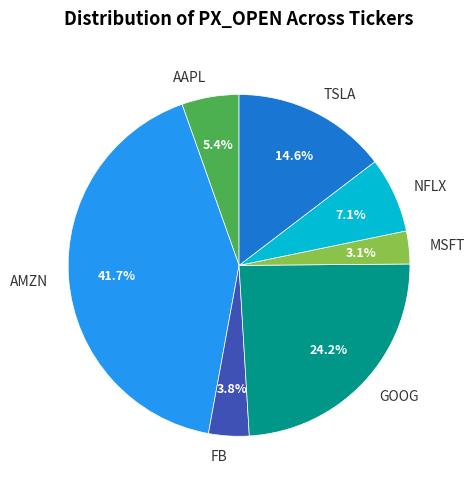

Is it true that AAPL is 1% of the pie?

False